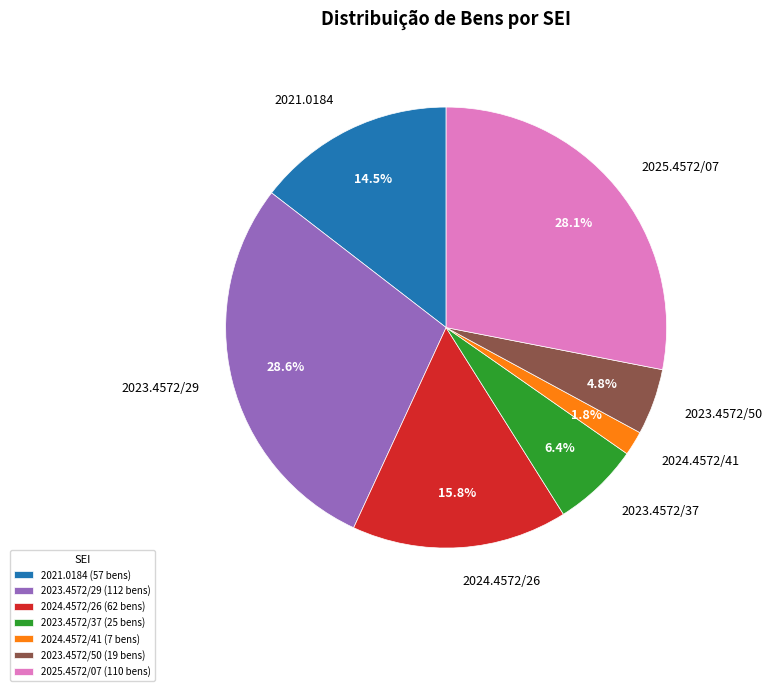

Approximately how many times larger is the value at 2023.4572/29 compared to 2025.4572/07?

1.0